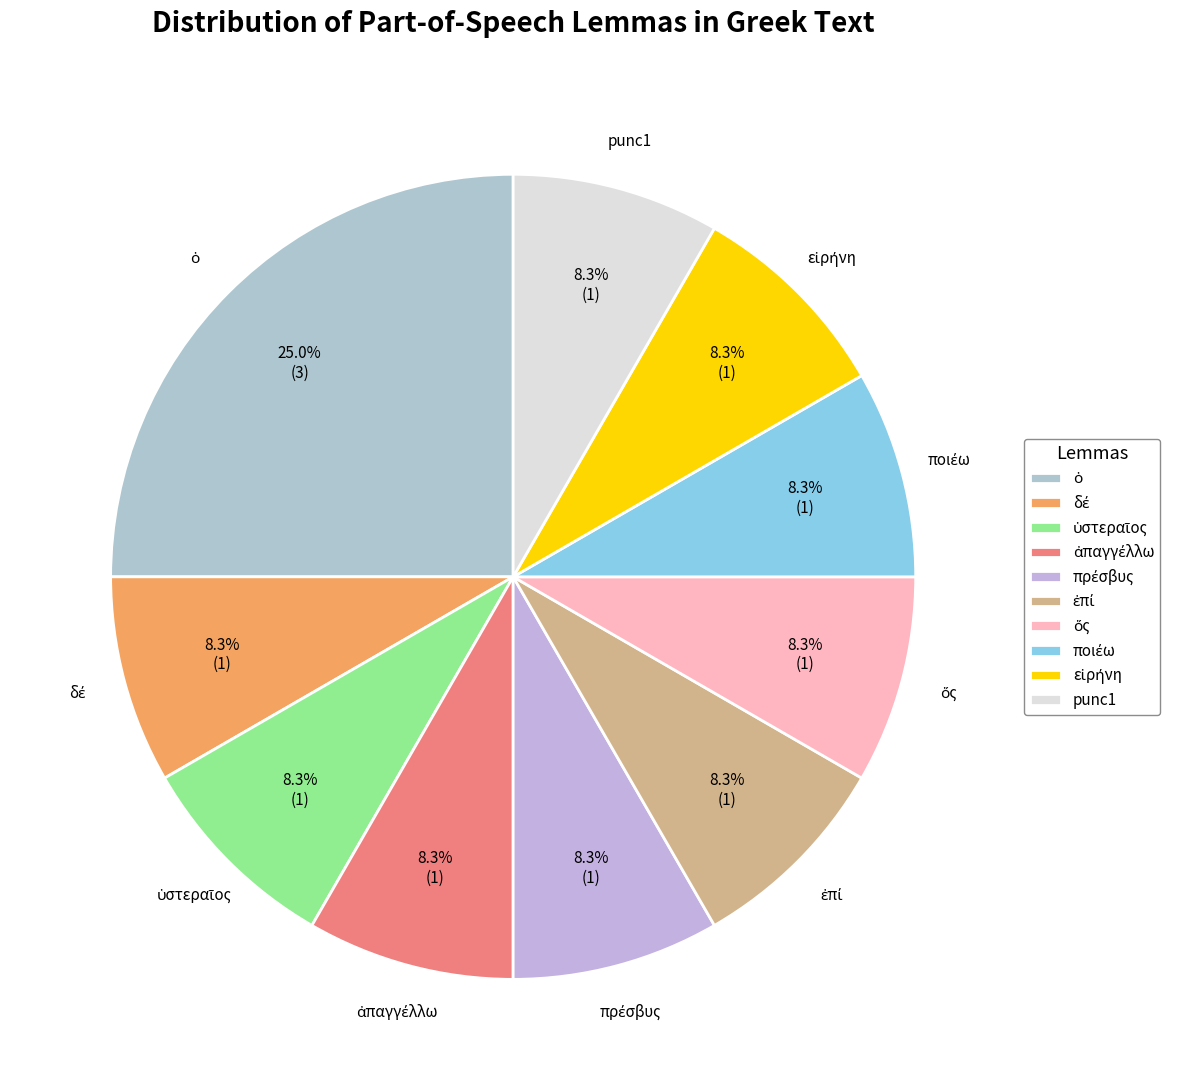

Does any single category account for the majority?

No